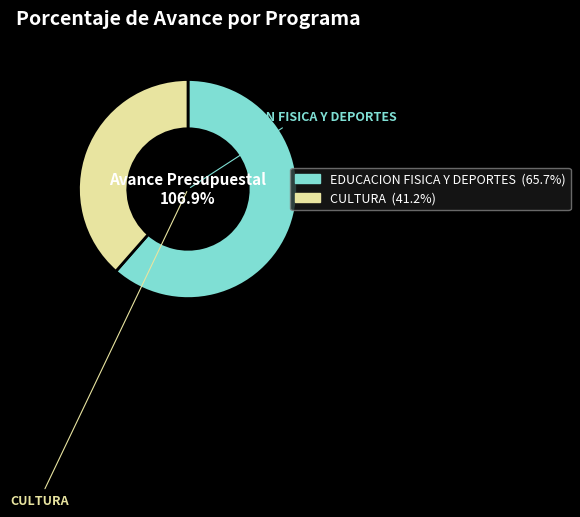

How many slices are in this pie chart?

2